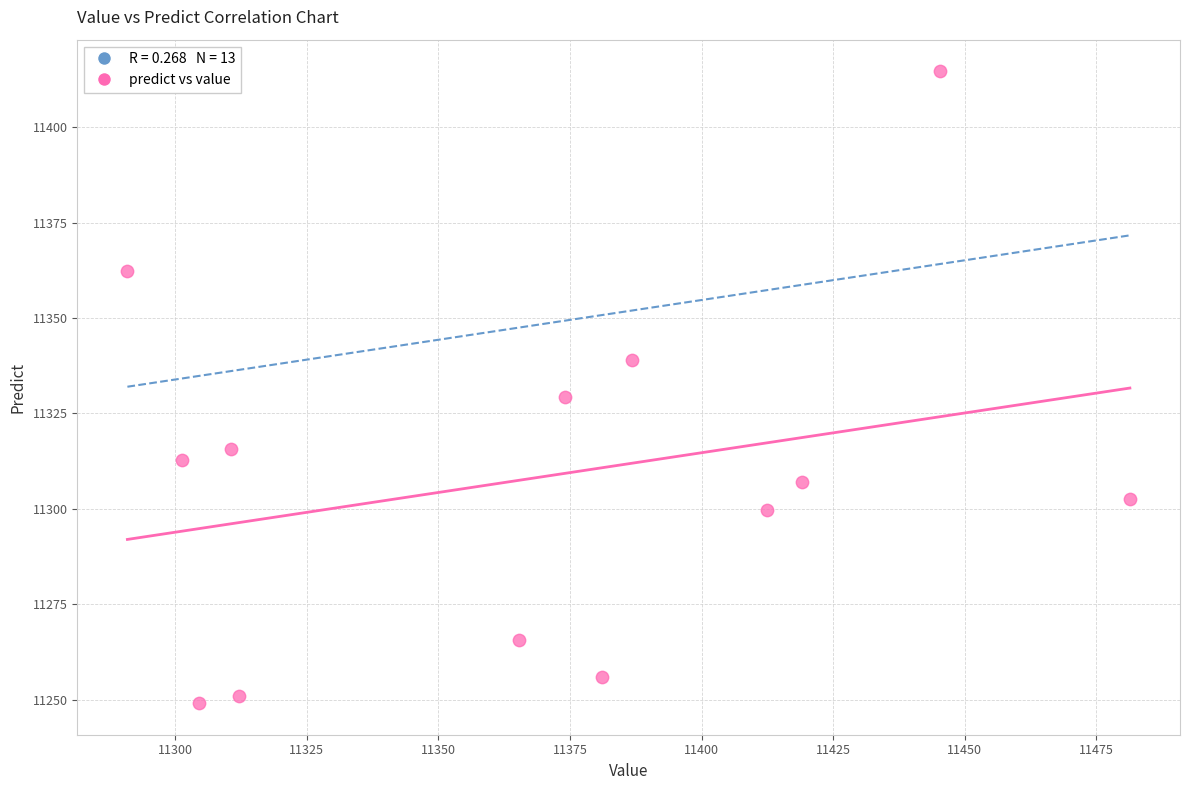

What is the range of X values (max minus min)?

190.5